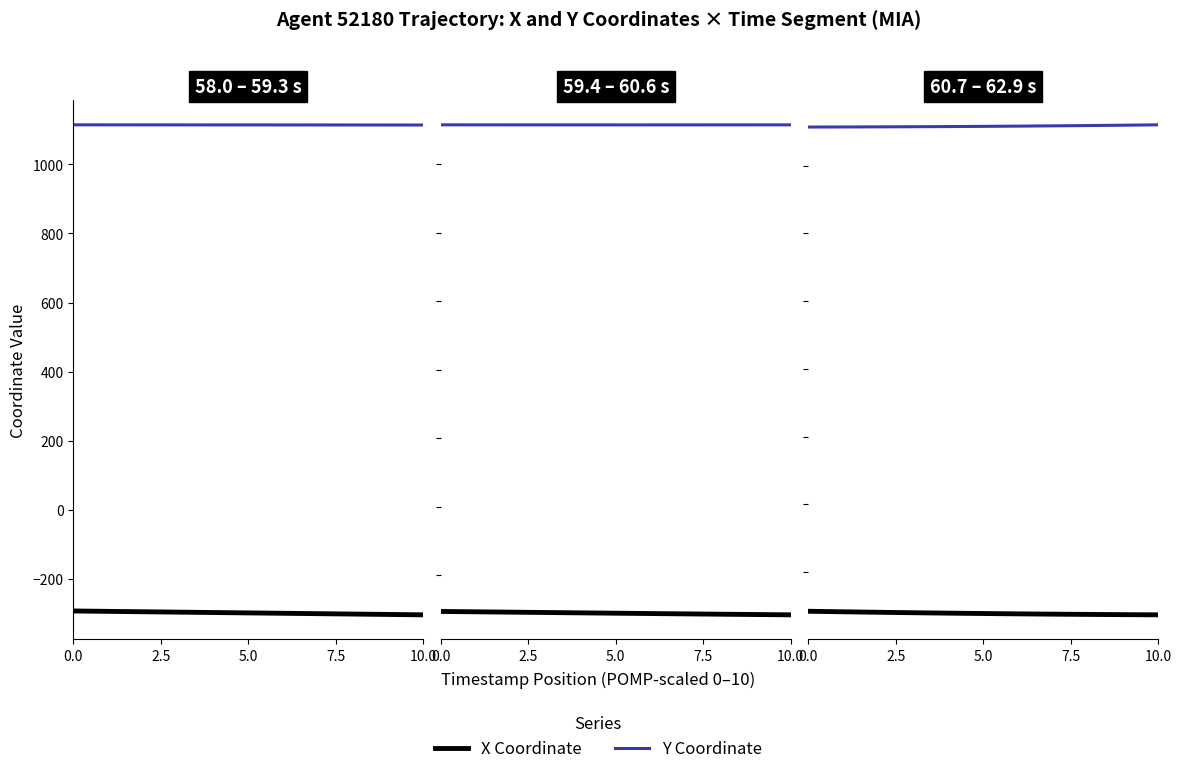

Which series has the widest spread of values?

X